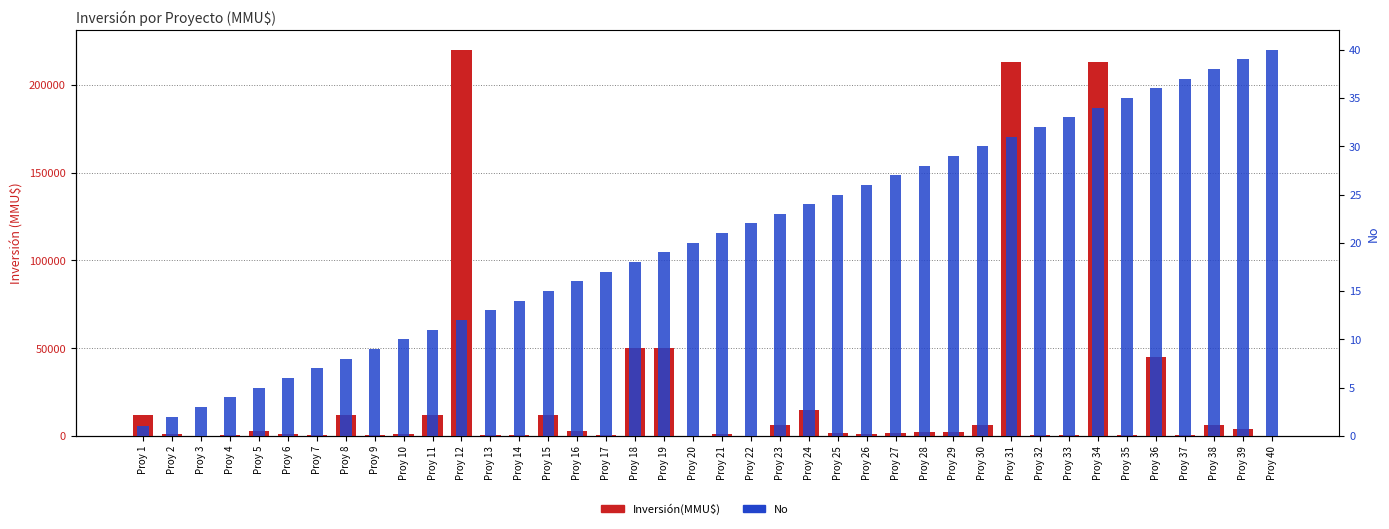

The value of Inversión(MMU$) at Proy 24 is 23797. True or false?

False